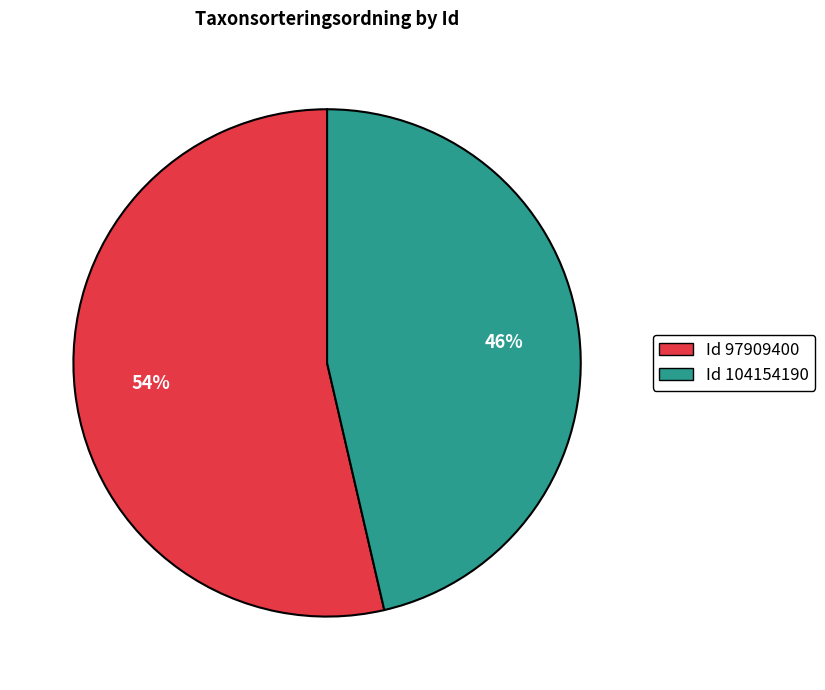

Is there any slice that represents more than half of the pie?

Yes